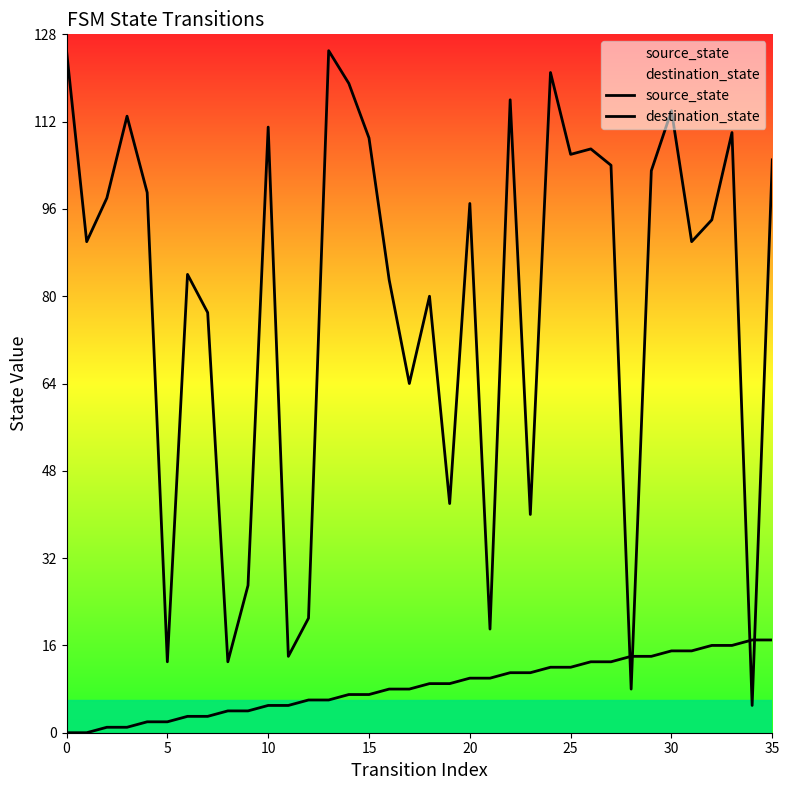

What is the sum of the source_state values at 22 and 18?

20